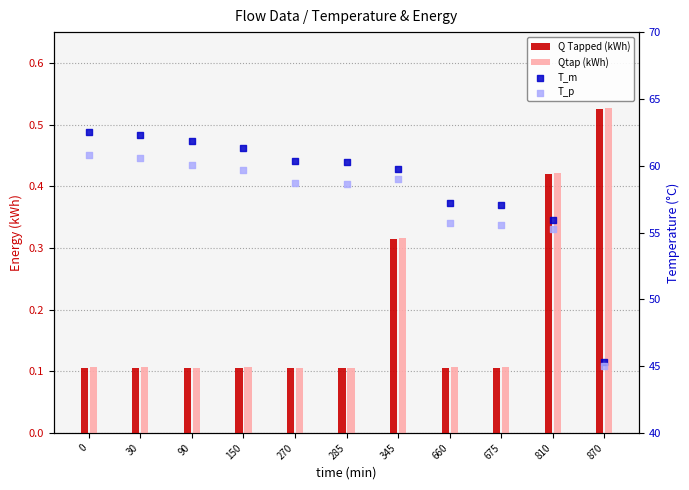

Which series has the largest total across all categories?

T_m